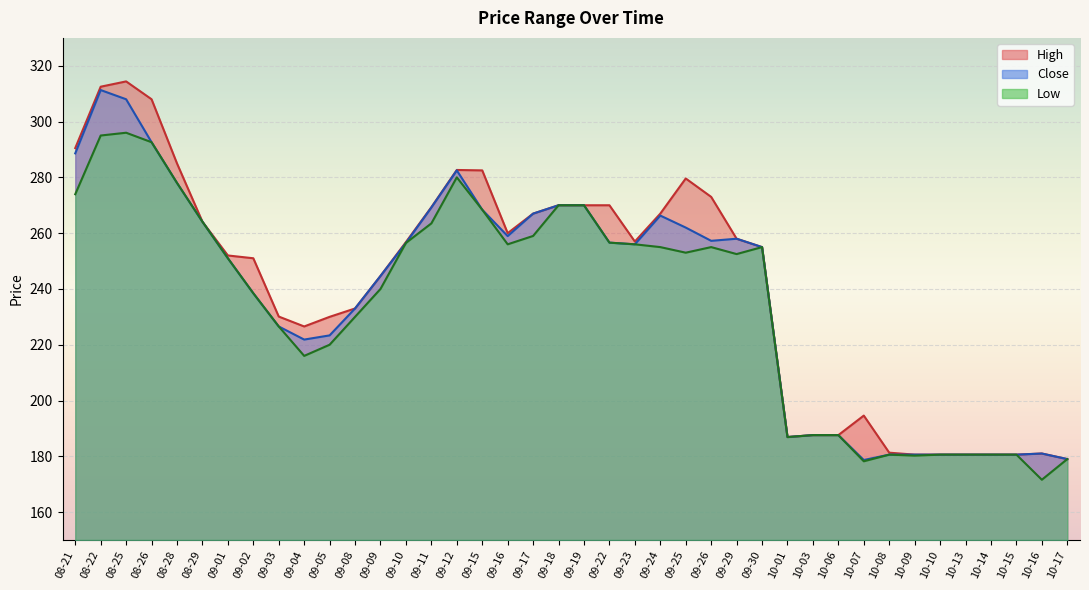

How many distinct data groups are displayed?

3